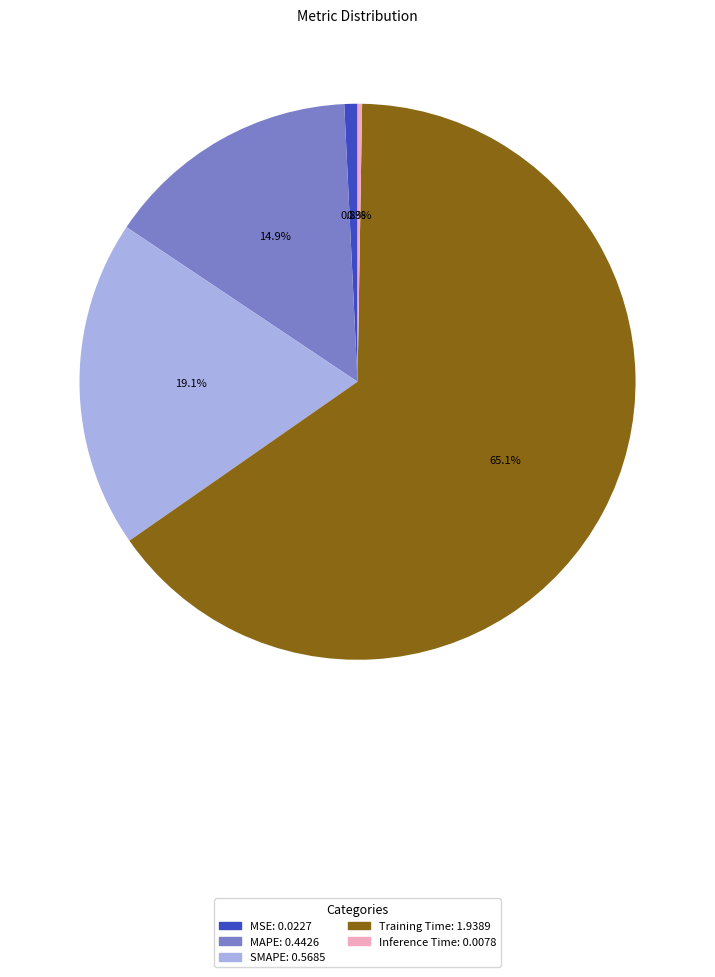

Which slice is the largest?

Training Time